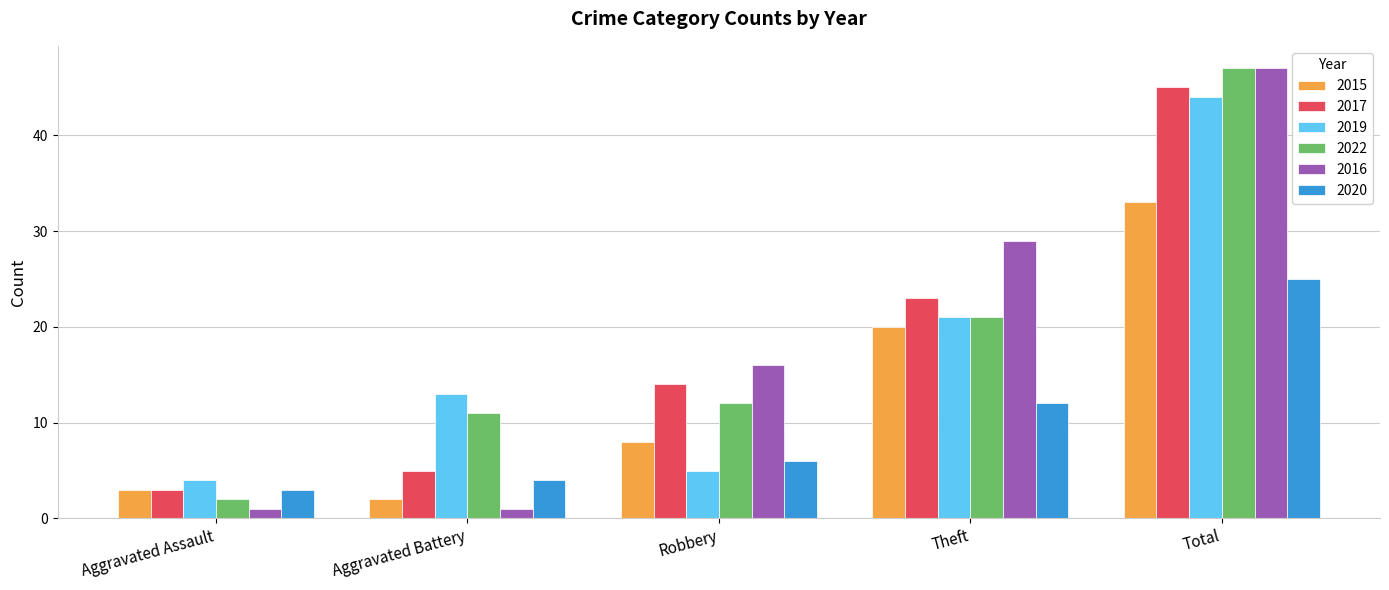

Which series has the largest range (max minus min)?

2016